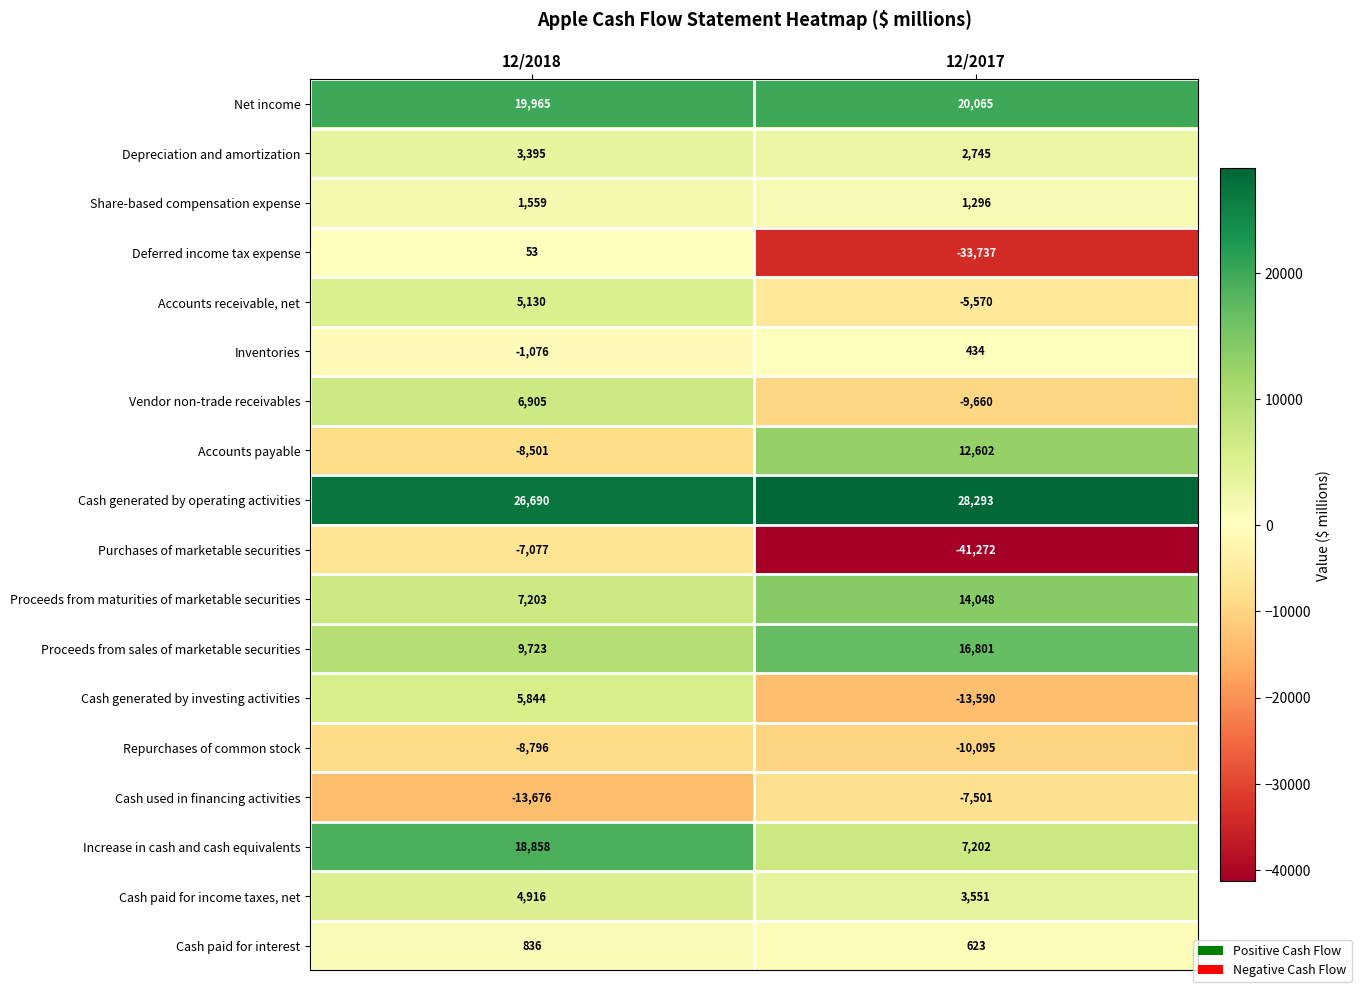

At which label does Cash paid for interest reach its peak?

12/2018